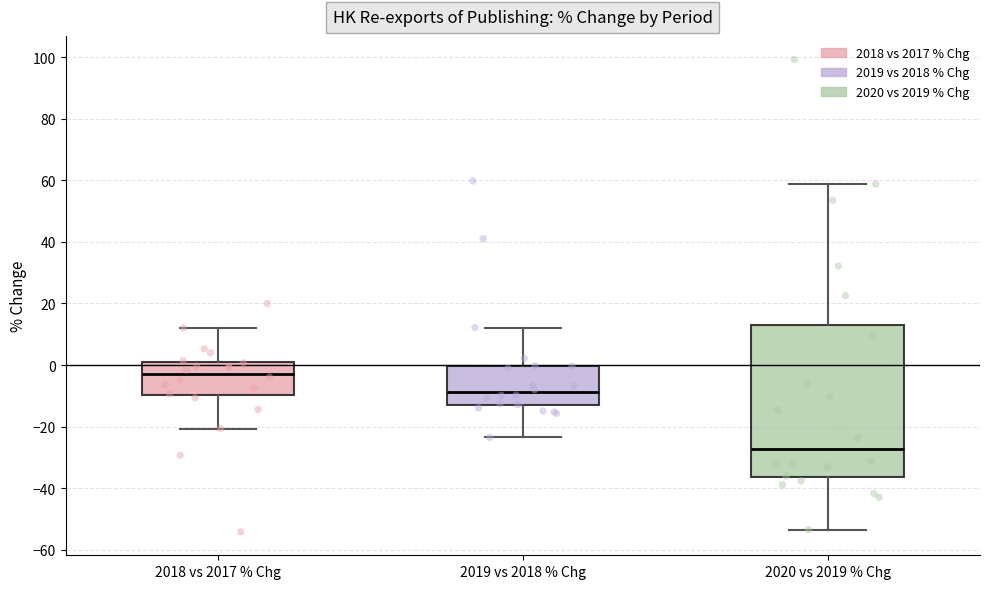

Reading left to right, transcribe this box plot: for each box, give where its median line is, the range the box spans, and where its two whiskers end, as read against the y-axis. The values are not printed on the chart, so give them approximately, as read against the axis.

2018 vs 2017 % Chg: median -2, box -10 to 0, whiskers -20 to 12
2019 vs 2018 % Chg: median -8, box -14 to 0, whiskers -24 to 12
2020 vs 2019 % Chg: median -28, box -36 to 12, whiskers -54 to 58